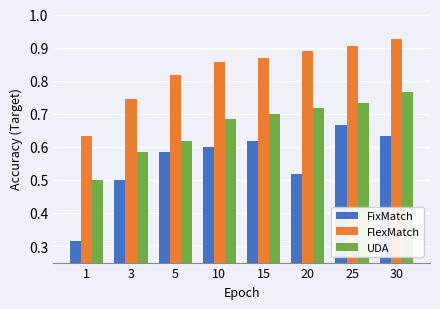

Between 1 and 5, which series saw the biggest shift?

FixMatch